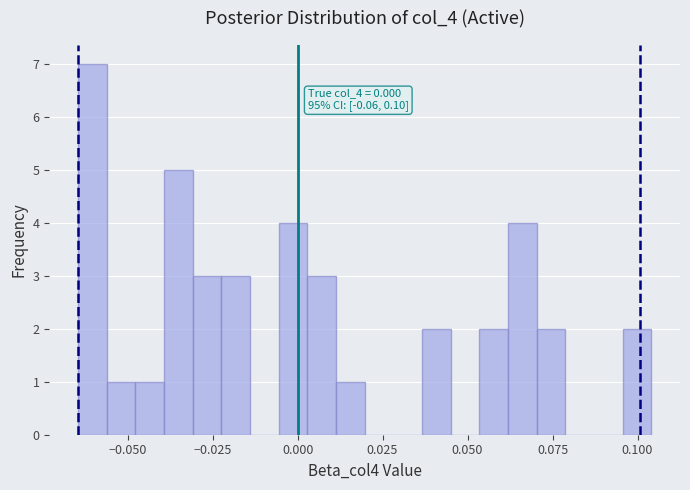

Around what value on the x-axis is the tallest bar? Give the approximate position of its centre, as read against the axis.

-0.060